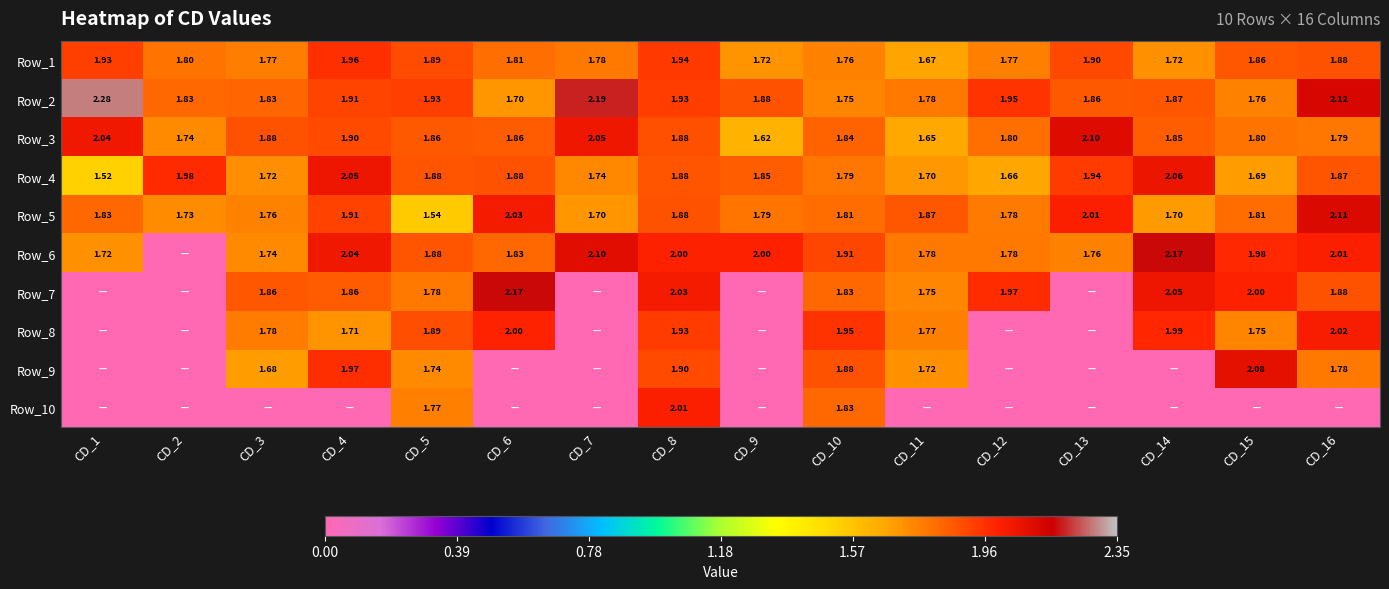

Which category has the lowest value in the Row_7 series?

CD_1